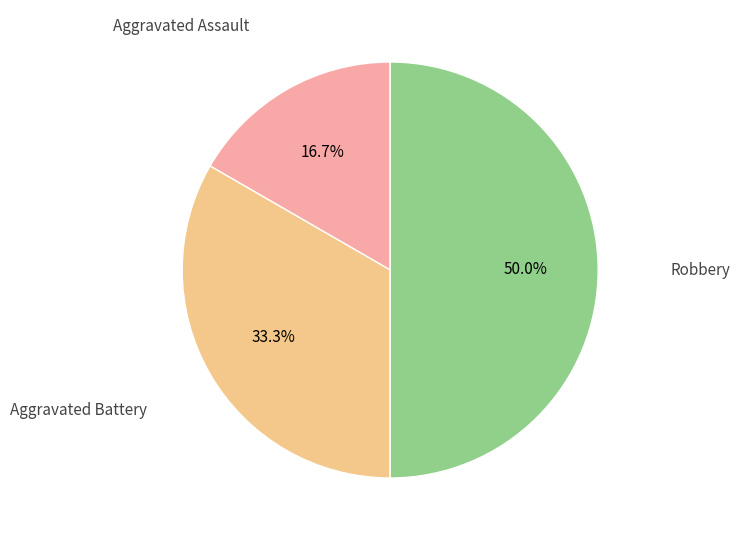

Combined, do Aggravated Battery and Robbery account for over 50%?

Yes